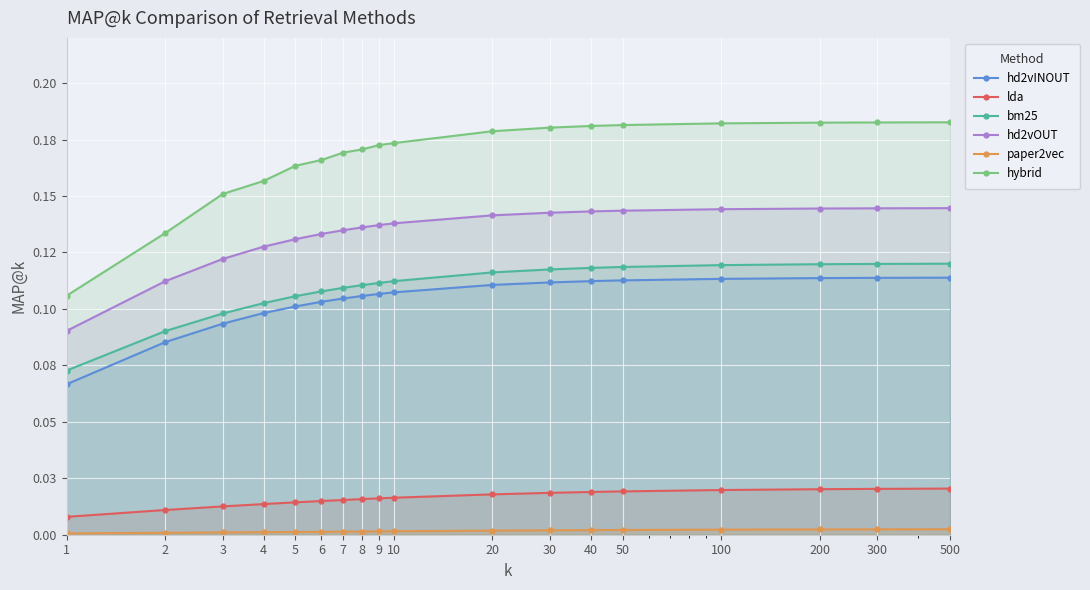

The value of lda at 2 is 0.0. True or false?

True